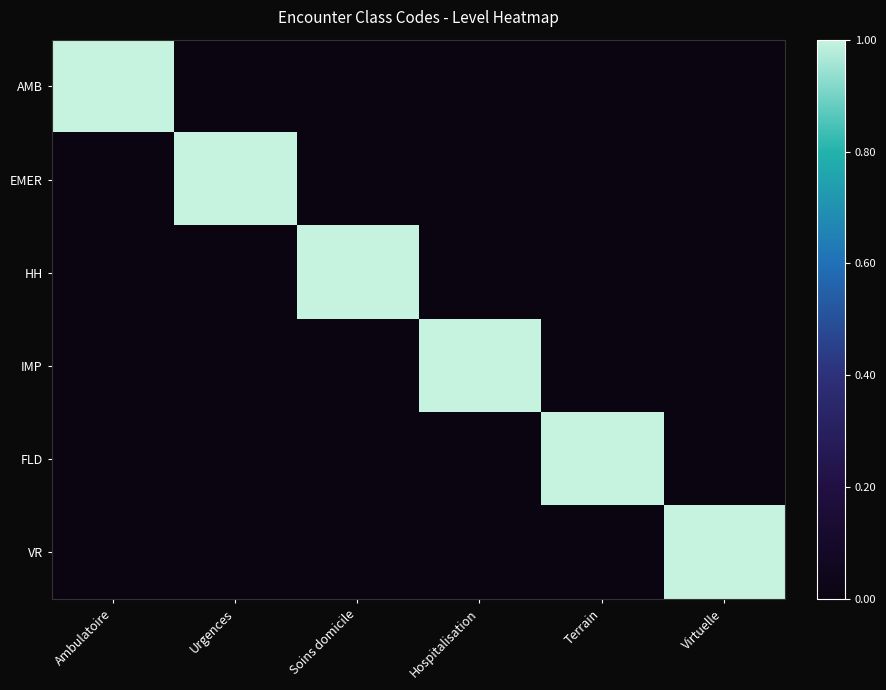

Rank the series at Virtuelle from highest to lowest value.

VR, AMB, EMER, HH, IMP, FLD